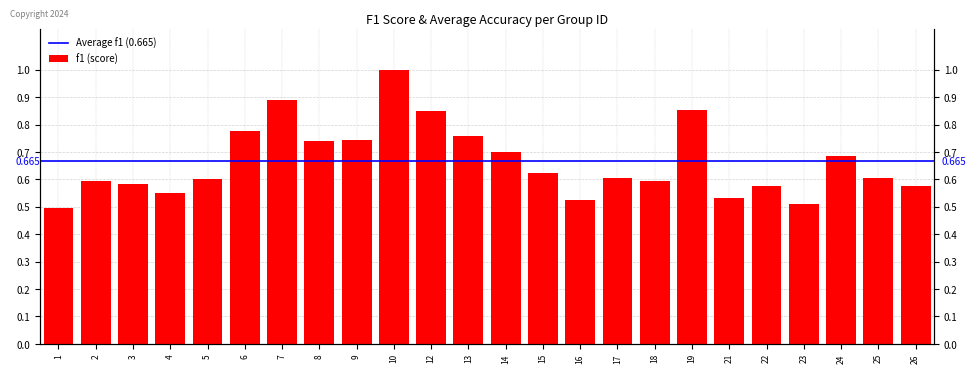

What value does the data have at 4?

0.6